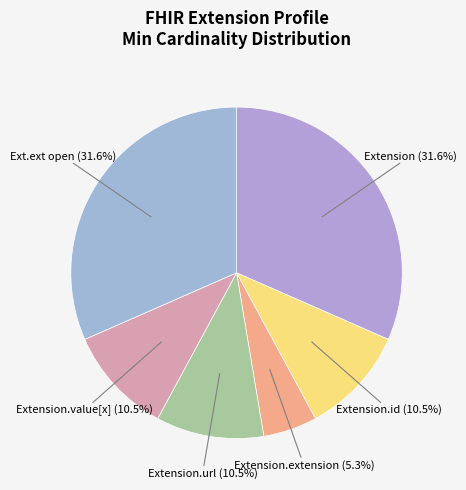

To the nearest percent, what is the difference between the largest and smallest slice percentages?

26%